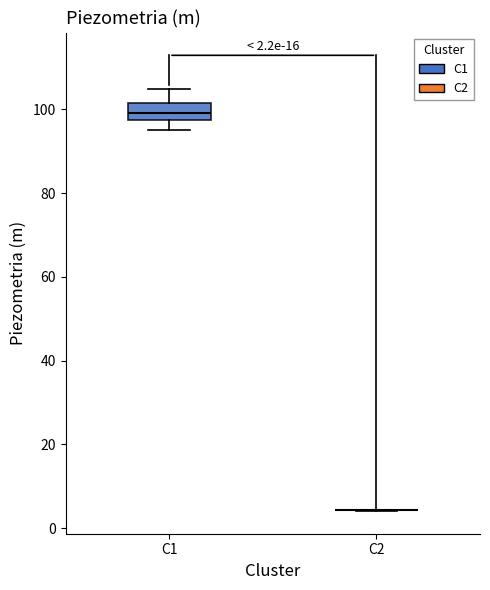

Which box is the tallest, from its lower edge to its upper edge?

C1